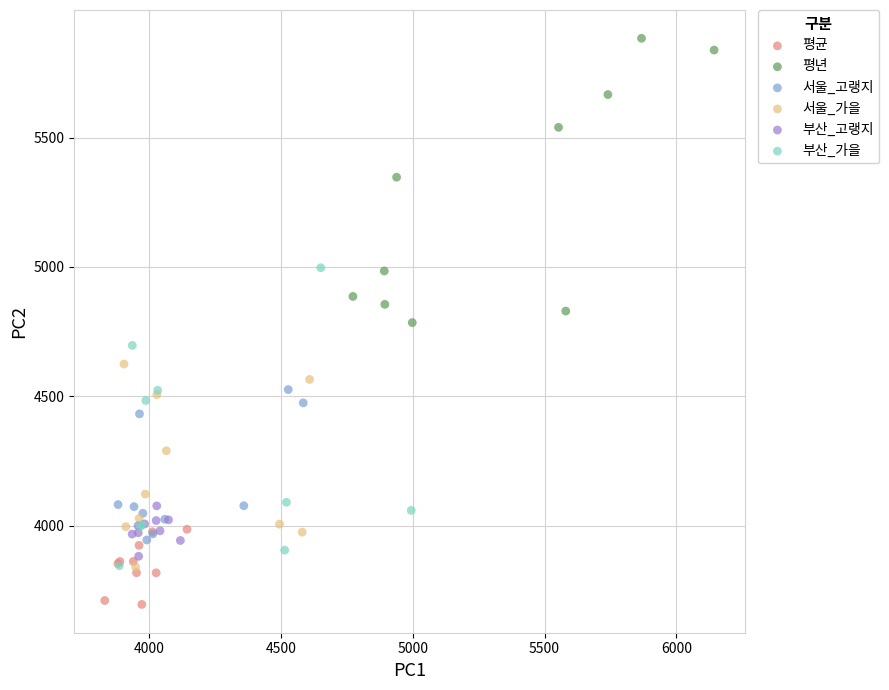

What are all the series names shown in the legend?

평균, 평년, 서울_고랭지, 서울_가을, 부산_고랭지, 부산_가을